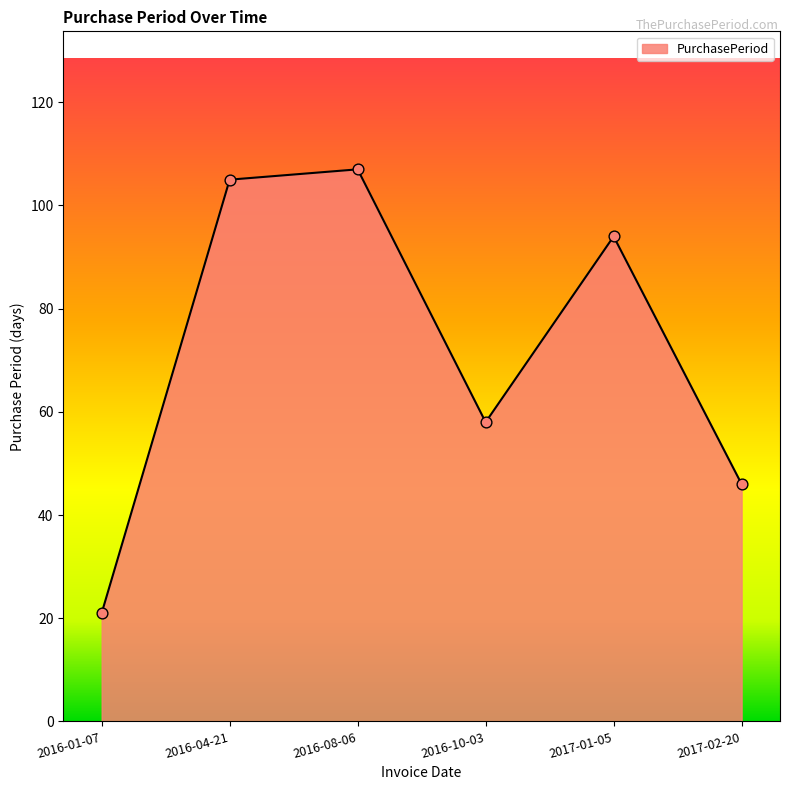

Which has a higher value, 2016-10-03 or 2017-01-05?

2017-01-05